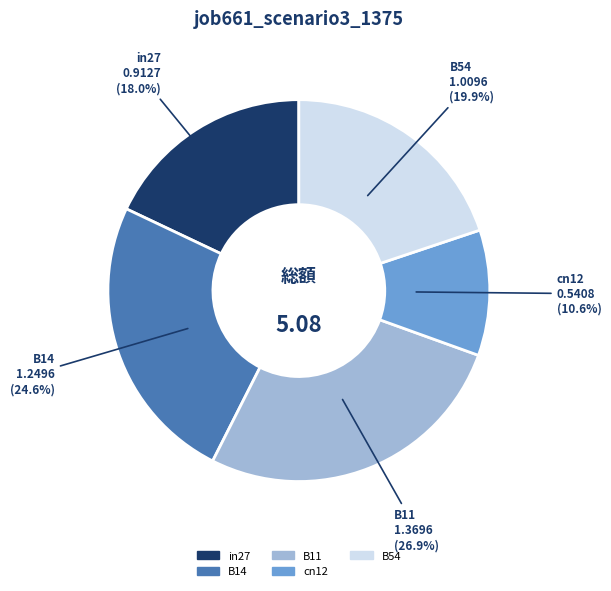

To the nearest percent, what is the difference between the B14 and B11 slice percentages?

2%